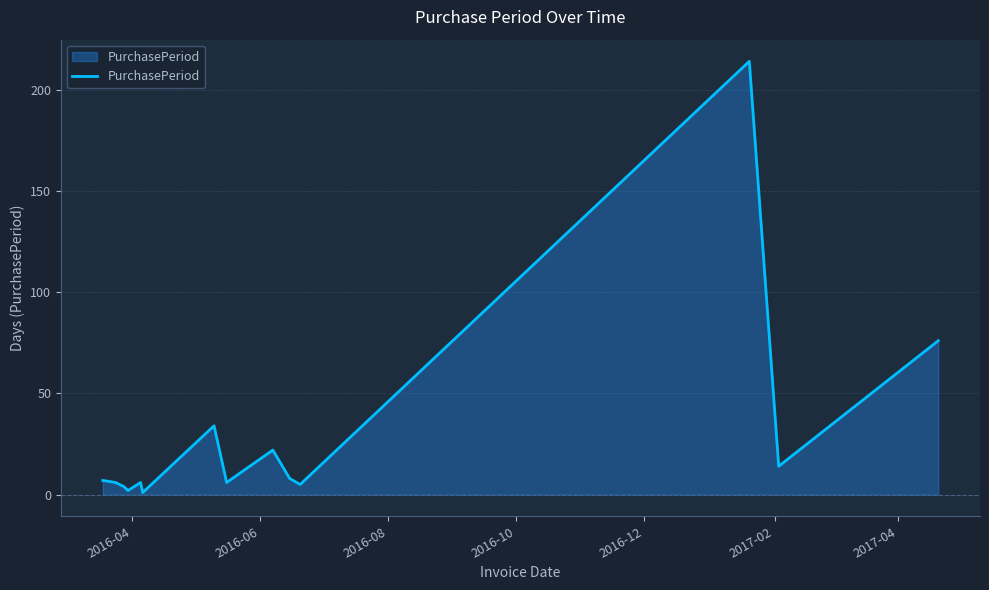

What is the maximum value shown in the chart?

214